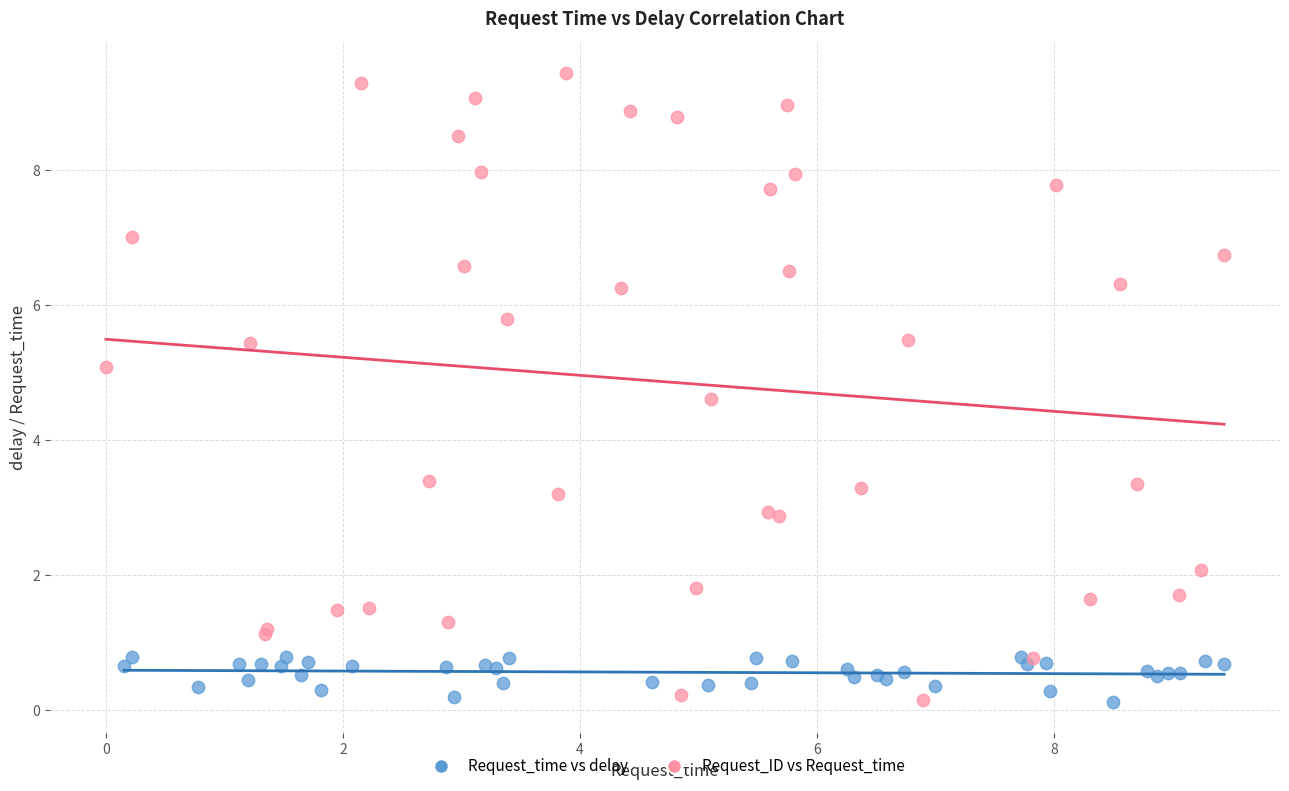

Which series has the largest Y range (max minus min)?

Request_ID vs Request_time